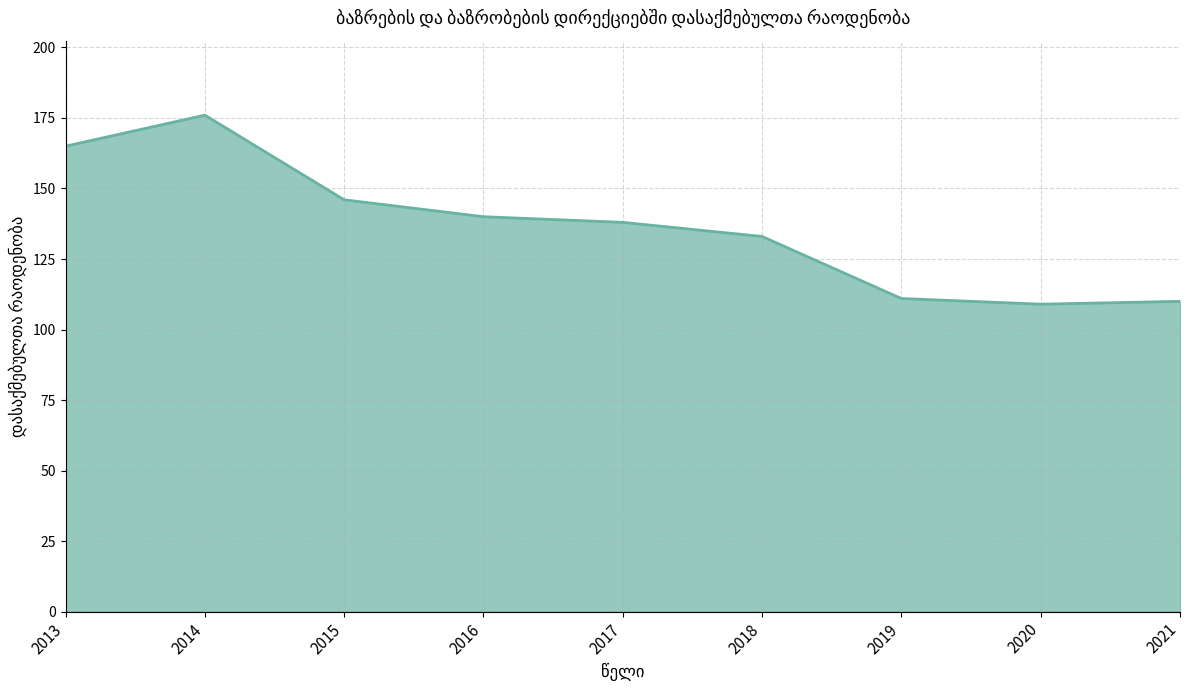

What is the change in value from 2016 to 2018?

-7